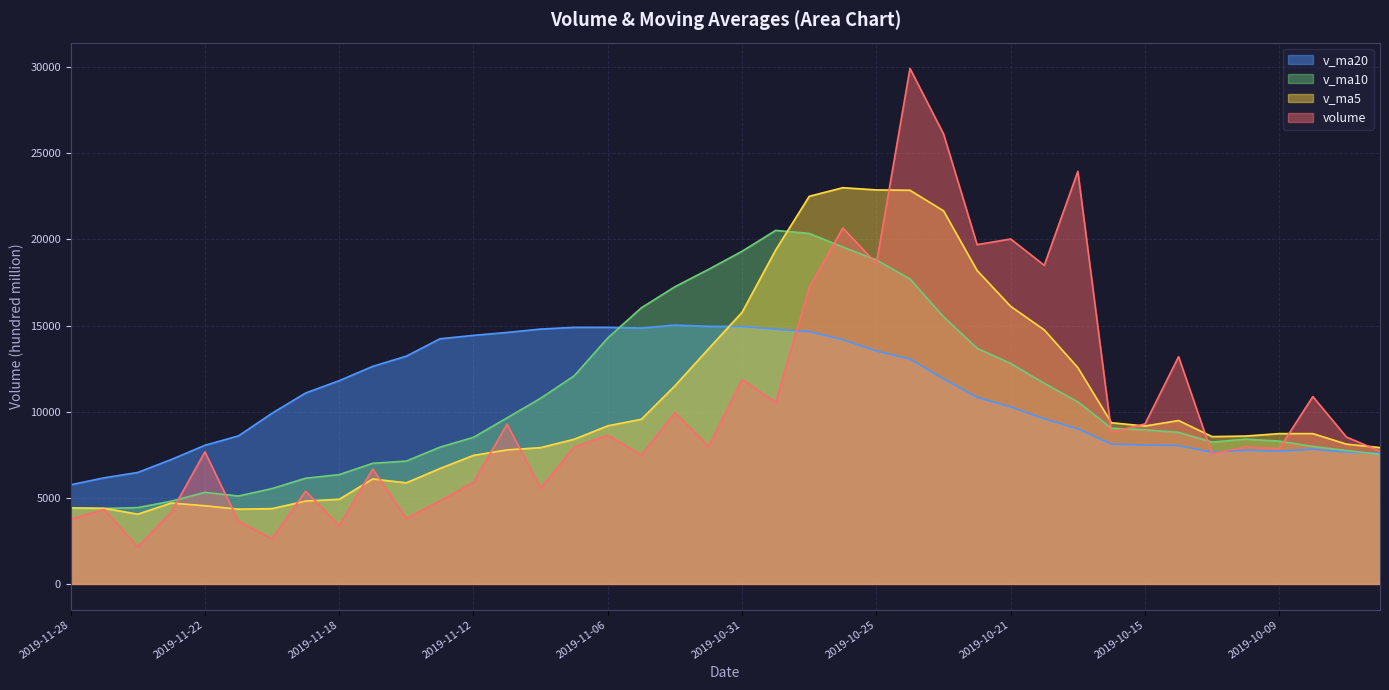

How many intersections are there between volume and v_ma5?

14